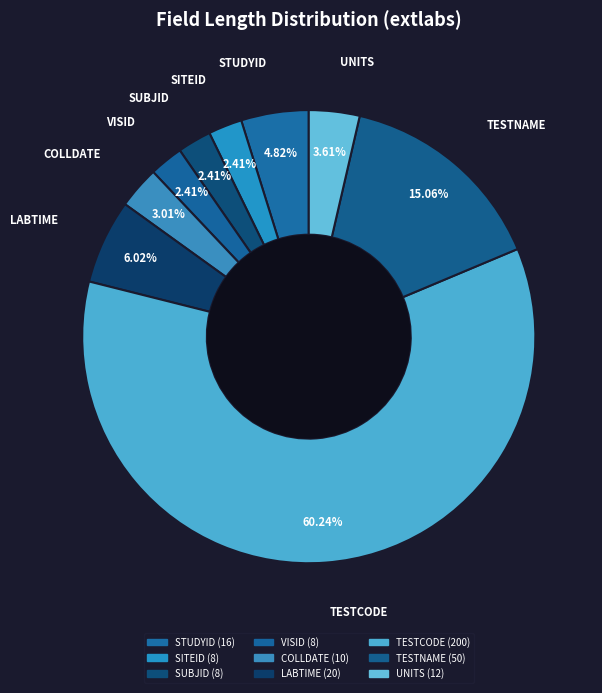

Count the number of slices in the pie.

9